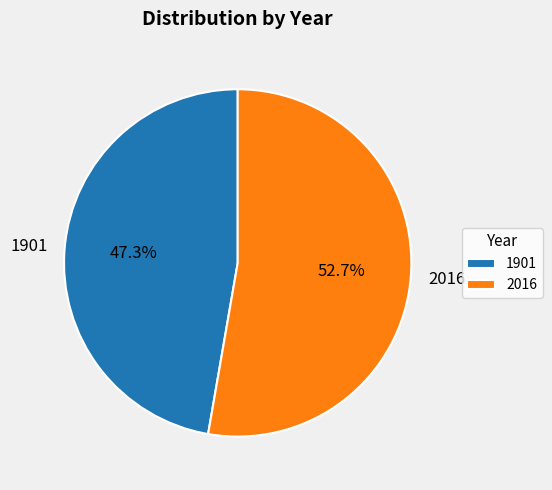

What is the total percentage of 2016 and 1901?

100.0%